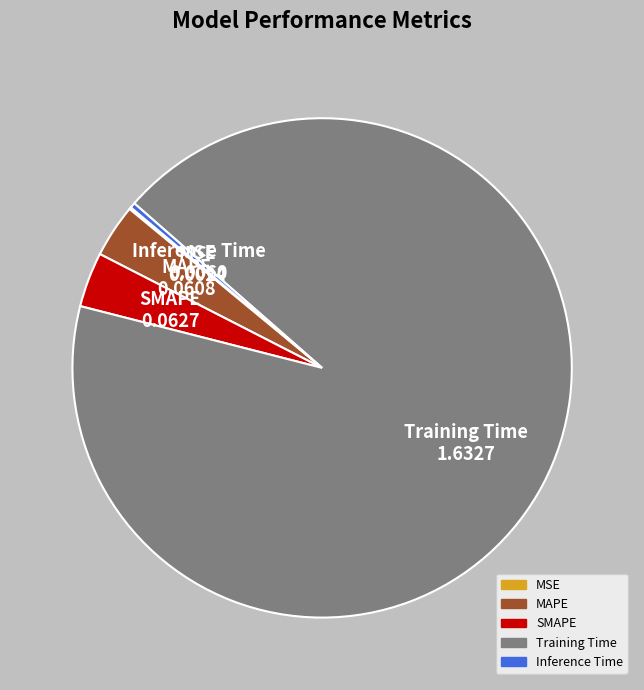

Is it true that Inference Time is 0% of the pie?

True